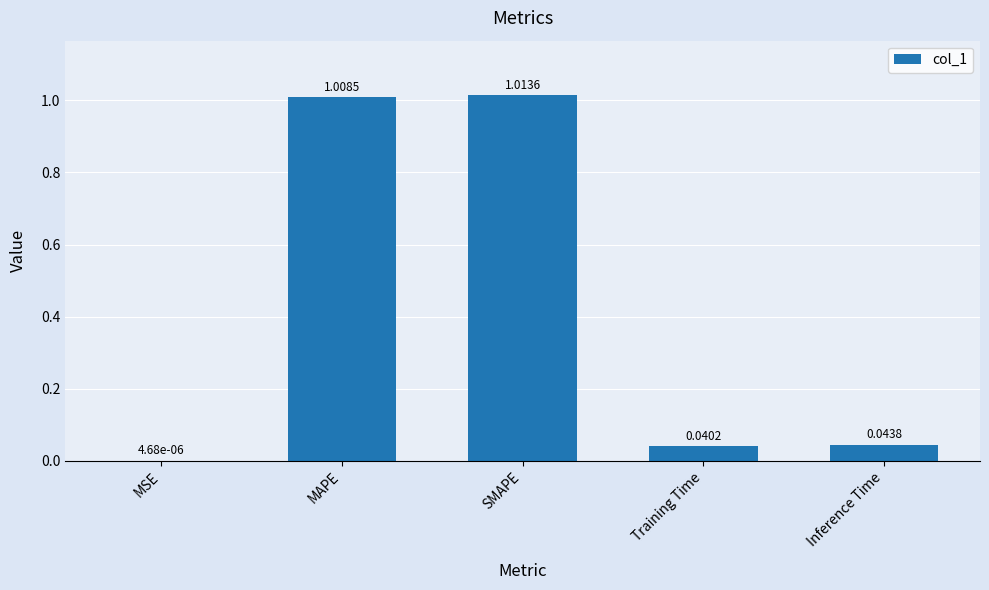

How many data points does each series have?

5